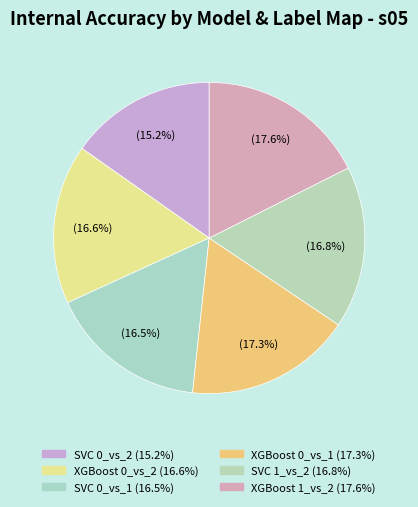

To the nearest percent, what portion does SVC 0_vs_2 represent?

15%